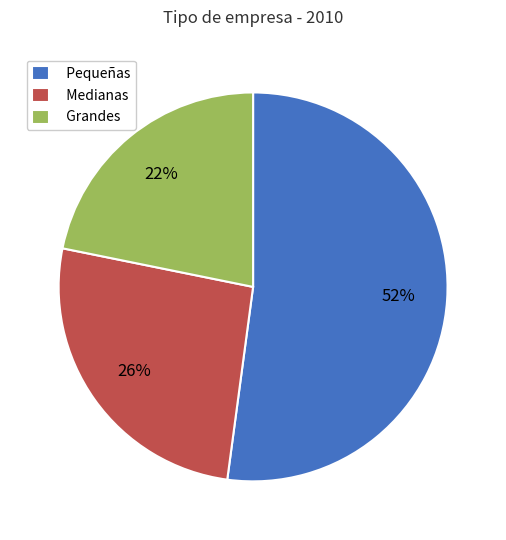

To the nearest percent, what is the difference between the Medianas and Grandes slice percentages?

4%